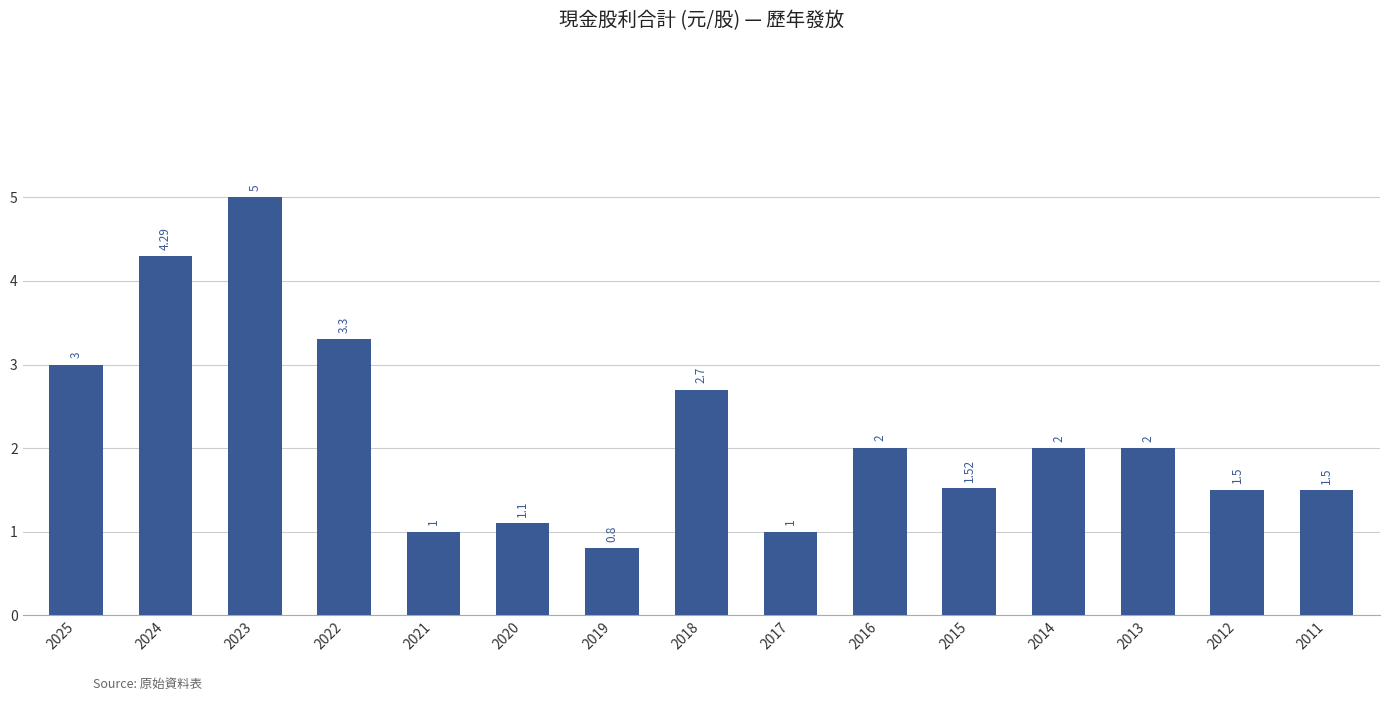

What is the difference between the values at 2019 and 2011?

0.7